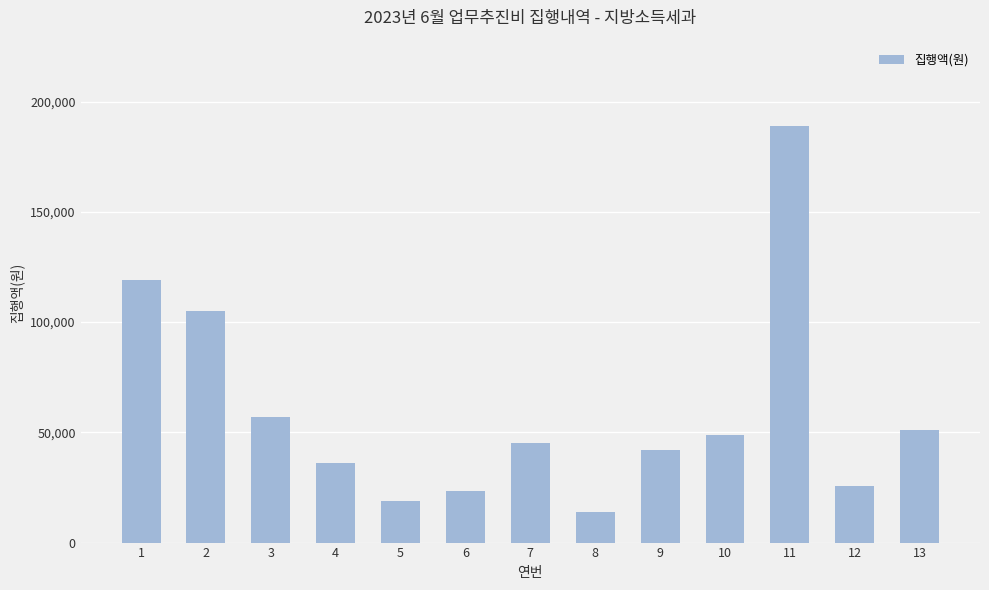

What is the sum of all values?

774950